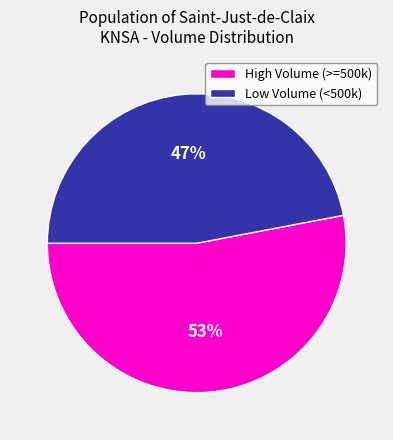

What is the ratio of the value at High Volume (>=500k) to the value at Low Volume (<500k)?

1.1